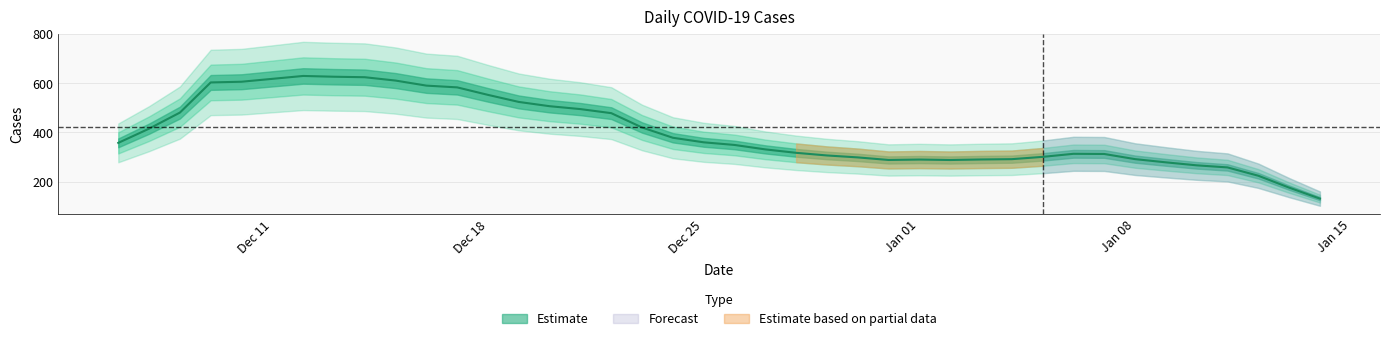

What is the ratio of the value at 2022-12-20 to the value at 2023-01-05?

1.9